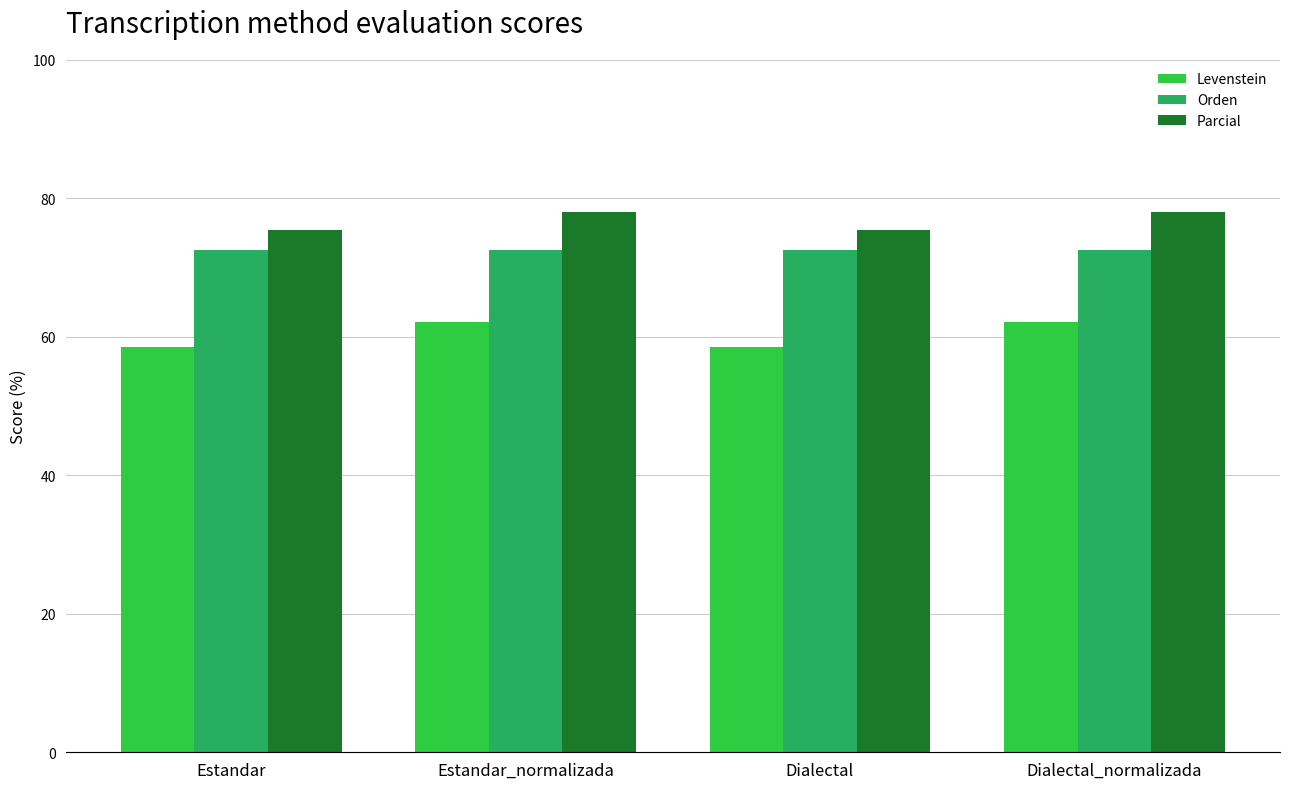

How many data points in Levenstein are above 62?

2